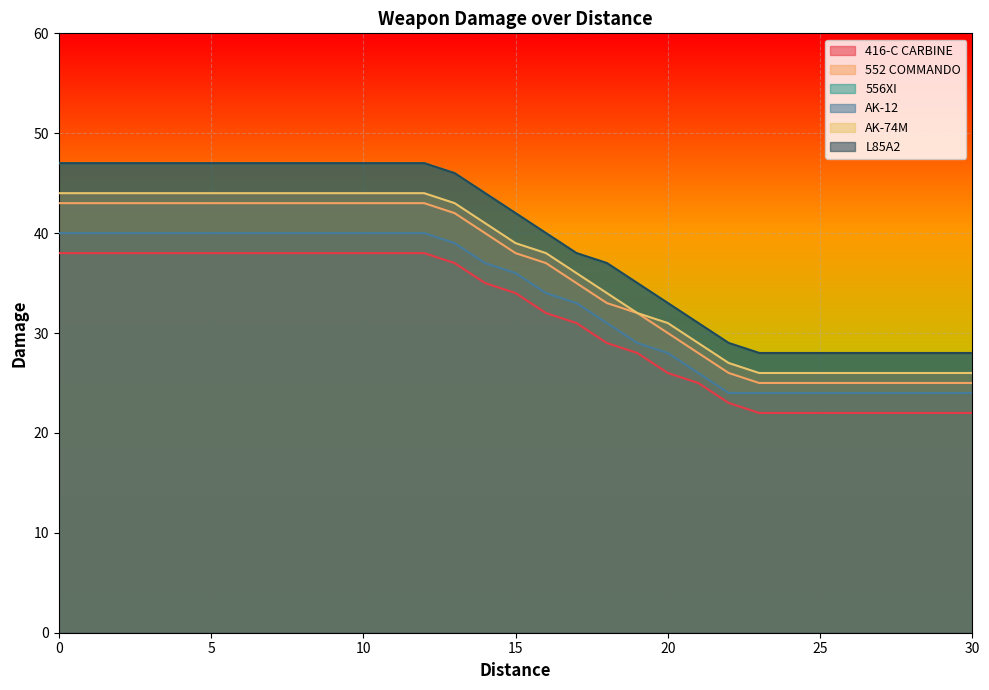

Which series has the largest range (max minus min)?

556XI